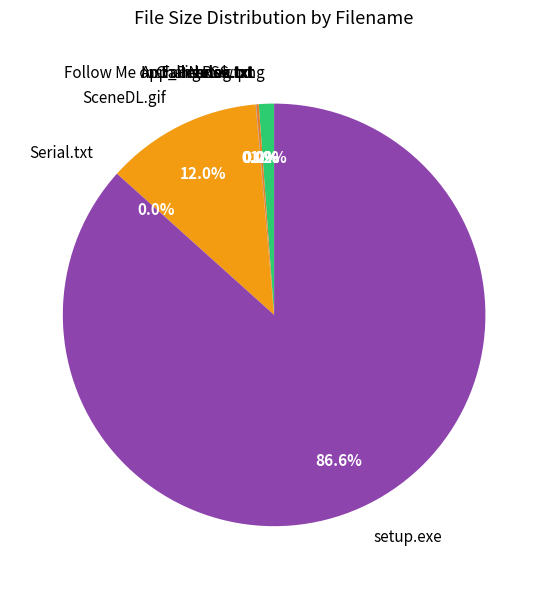

Is it true that SceneDL.gif is 12% of the pie?

True